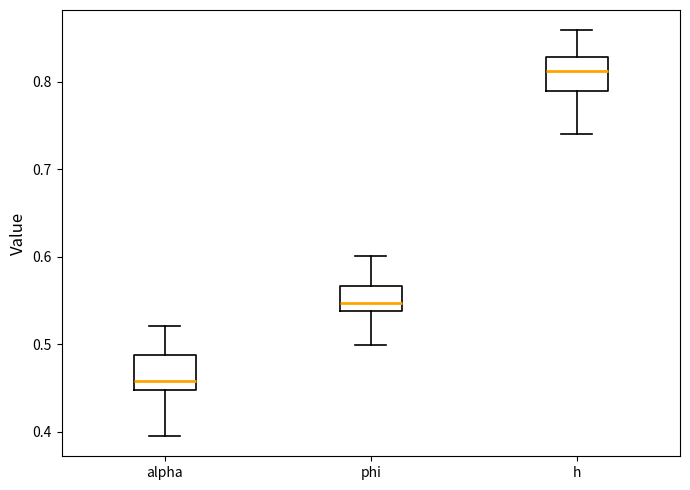

Where is the upper edge of the box for h on the y-axis? The values are not printed on the chart, so give them approximately, as read against the axis.

0.83